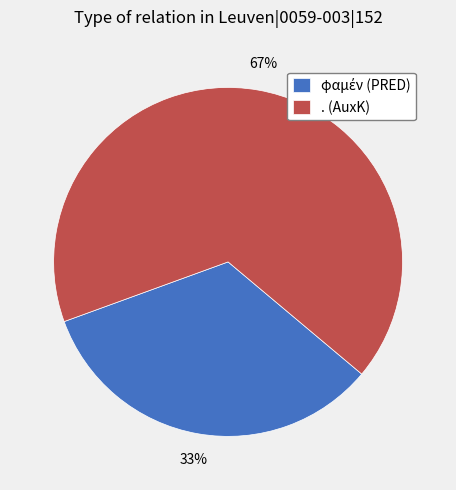

Is it true that . (AuxK) is 67% of the pie?

True